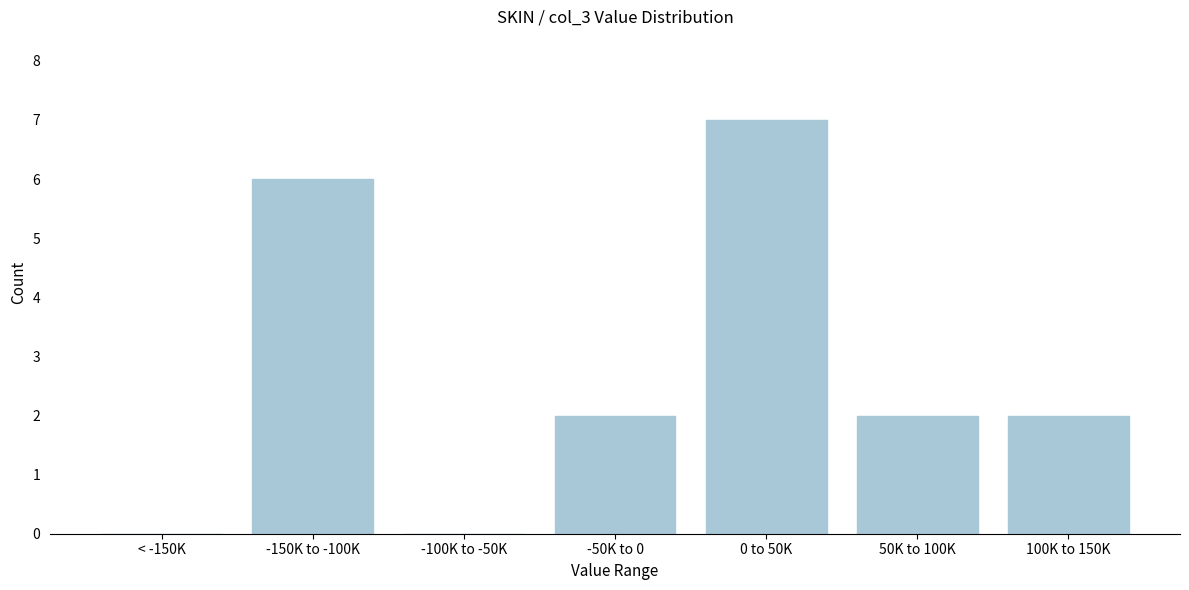

Reading right to left, transcribe all the data shown in this chart.

100K to 150K=2	50K to 100K=2	0 to 50K=7	-50K to 0=2	-100K to -50K=0	-150K to -100K=6	< -150K=0